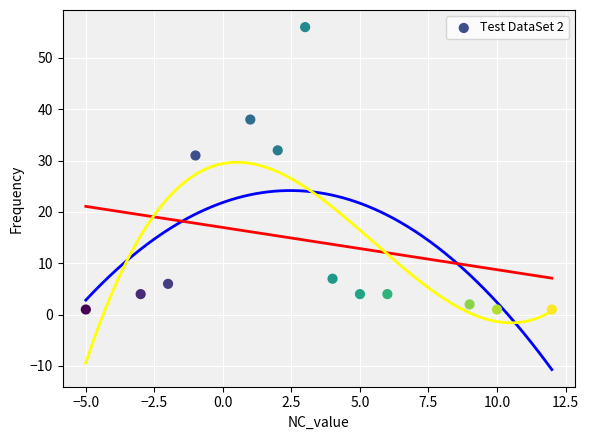

What is the range of X values (max minus min)?

17